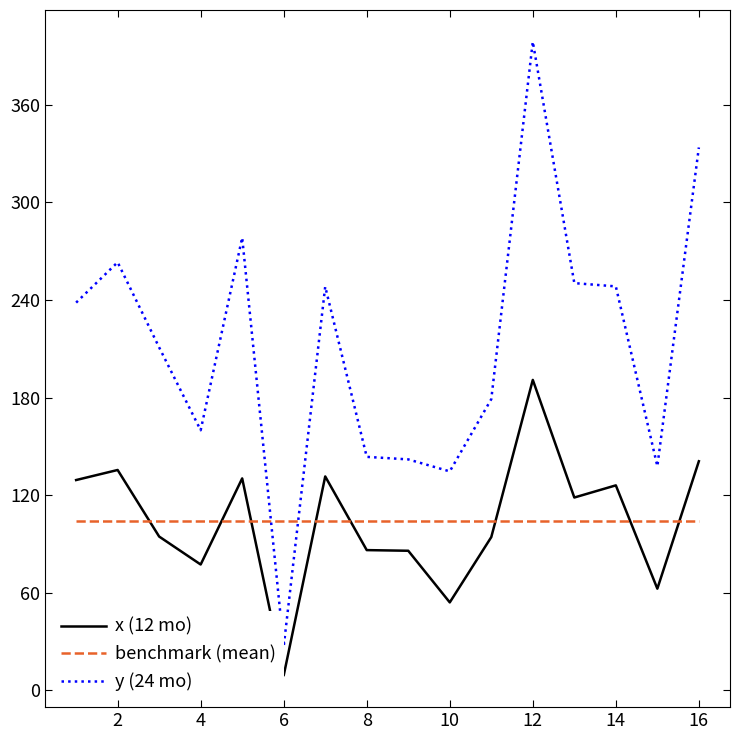

Rank the series by their maximum value, from highest to lowest.

y (24 mo), x (12 mo), benchmark (mean)